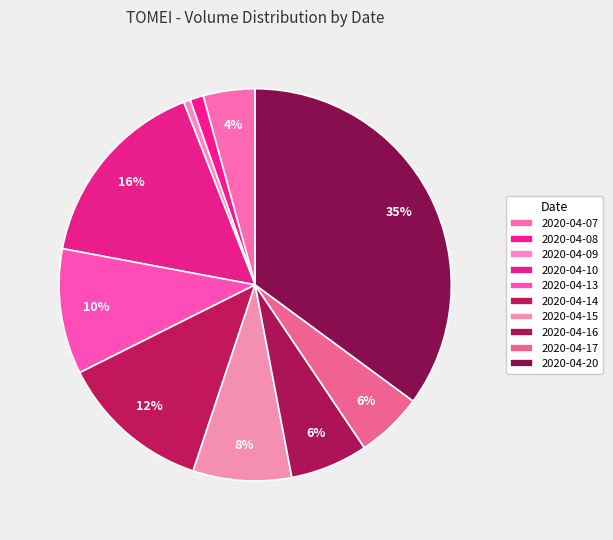

True or false: 2020-04-14 accounts for 5% of the total.

False